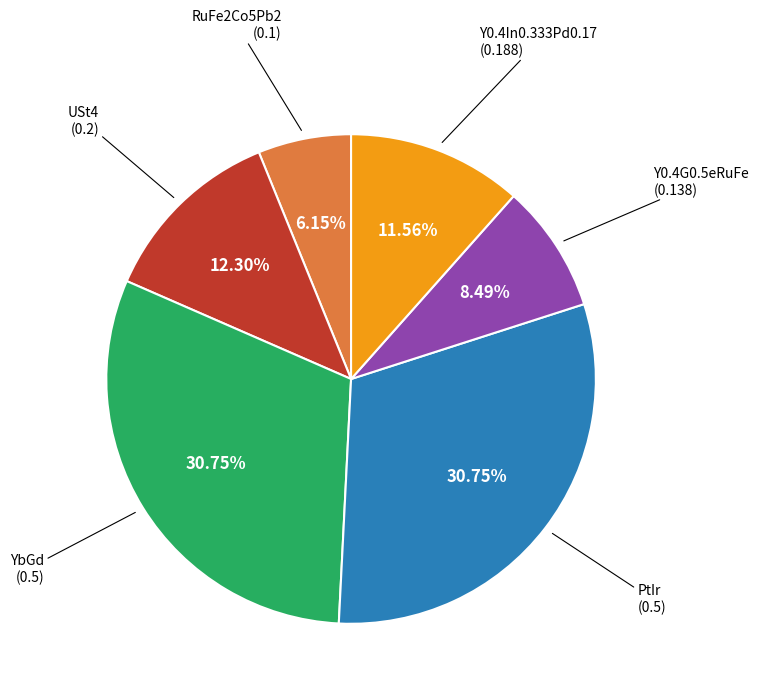

Is there a majority slice in this chart?

No